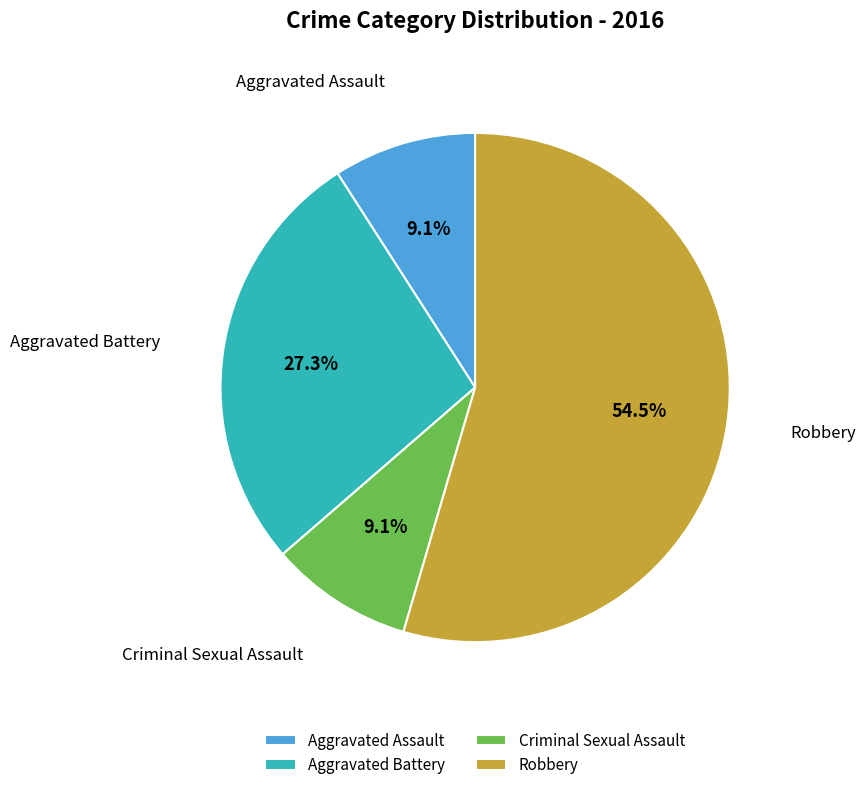

Count the number of slices in the pie.

4